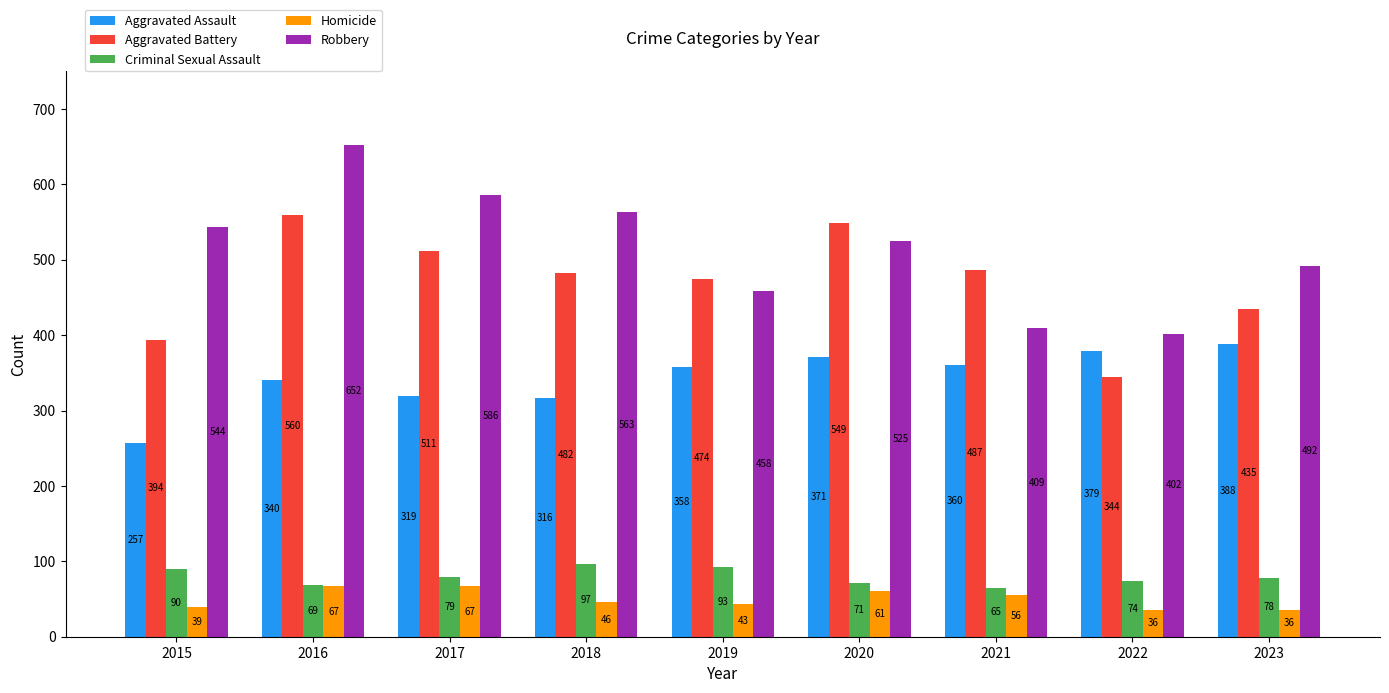

Which series has the largest range (max minus min)?

Robbery